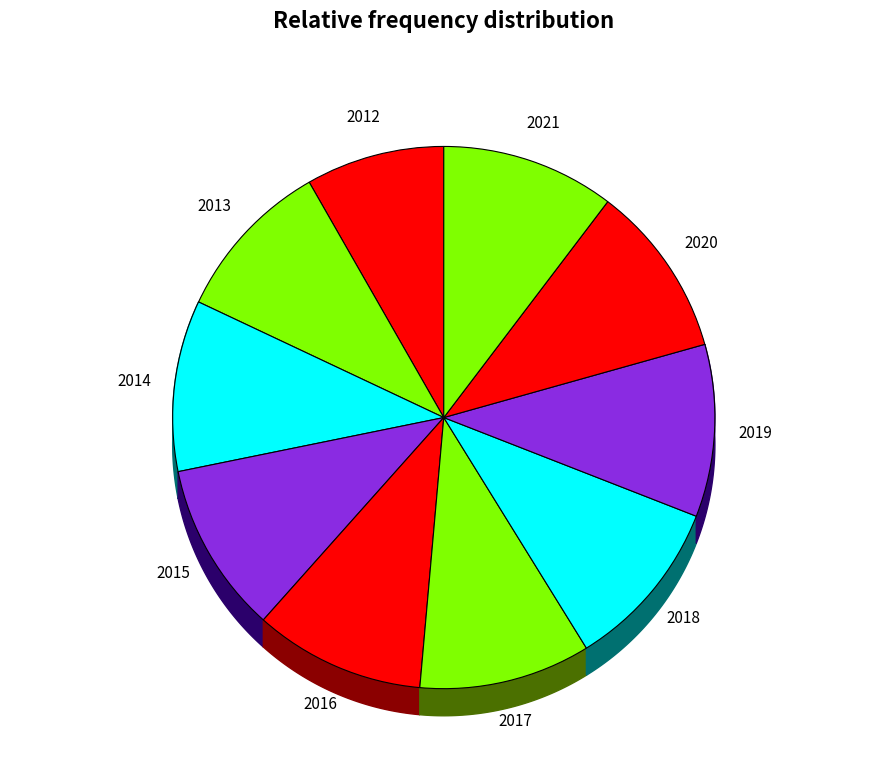

Between 2021 and 2018, which is larger?

2021